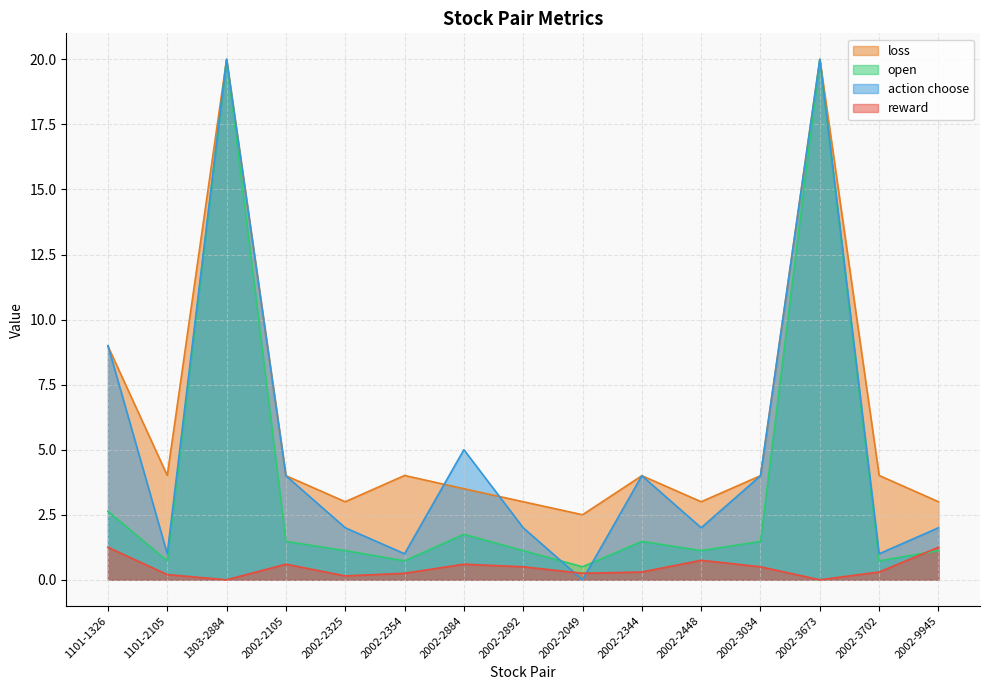

How many lines are shown in the chart?

4